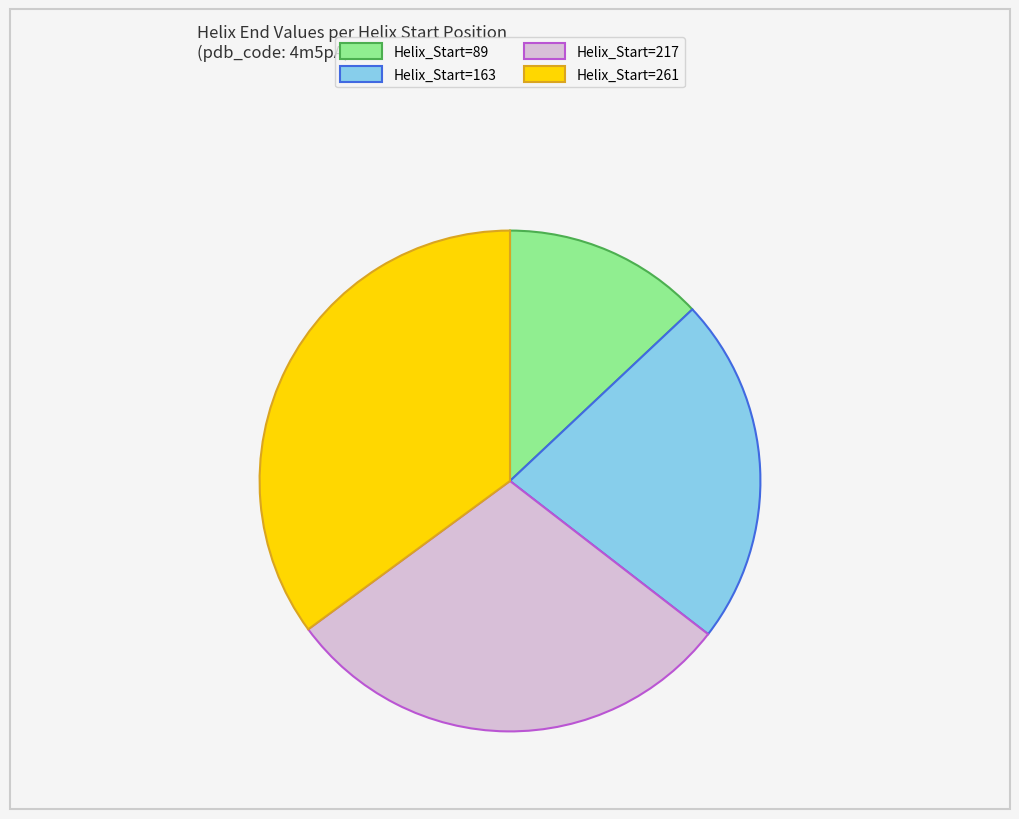

Count the number of slices in the pie.

4